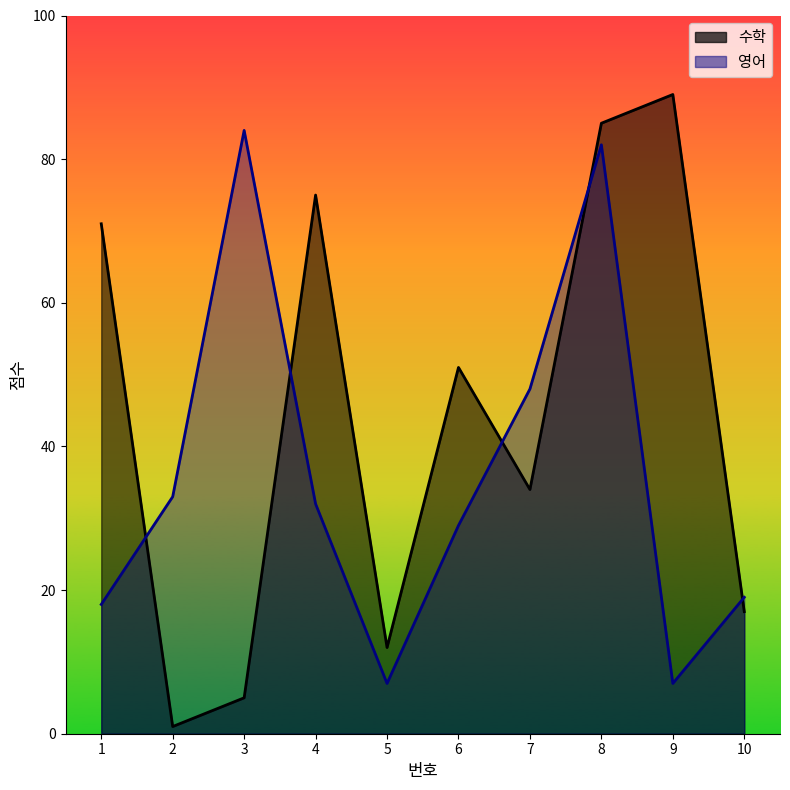

What is the sum of all 영어 values?

359